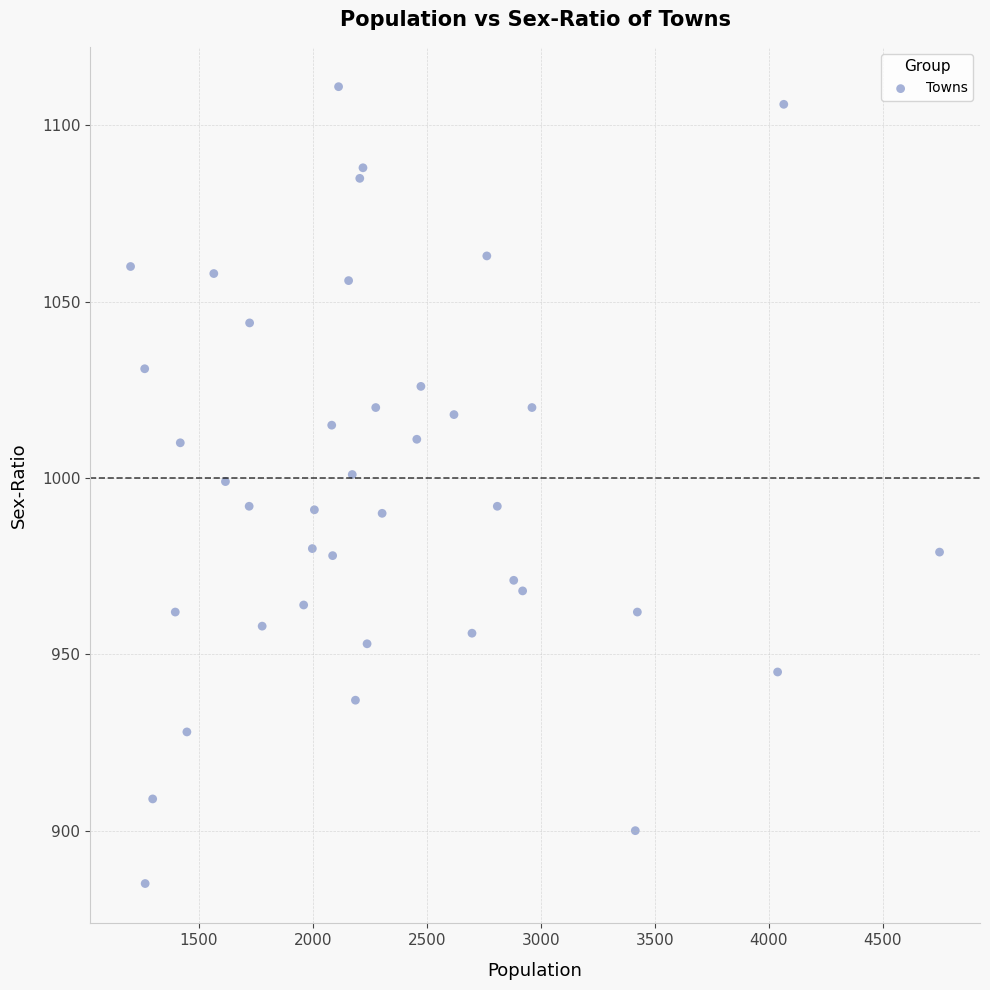

What is the range of X values (max minus min)?

3547